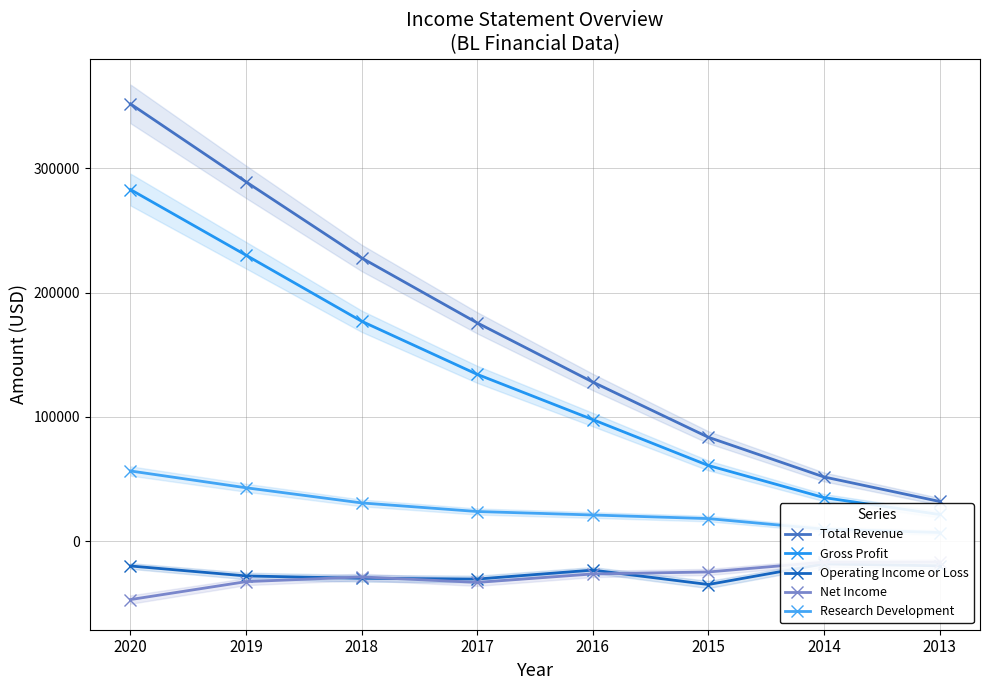

Reading right to left, what are all the values shown in this chart?

Total Revenue: 32000	51700	83600	128000	175600	227800	289000	351700
Gross Profit: 21500	35100	60900	97800	134200	176900	230000	282800
Operating Income or Loss: -19800	-18200	-34800	-23200	-30400	-29800	-27900	-19900
Net Income: -16700	-16800	-24700	-26300	-33100	-28700	-32500	-46900
Research Development: 7000	9700	18200	21100	23900	30800	43000	56500